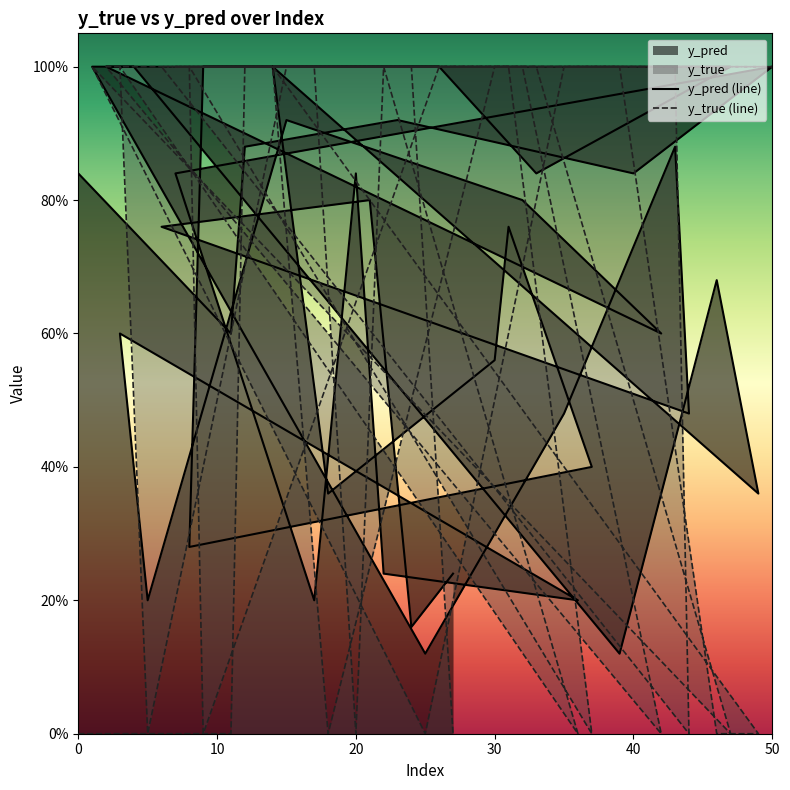

What is the lowest value of the y_pred series?

0.1